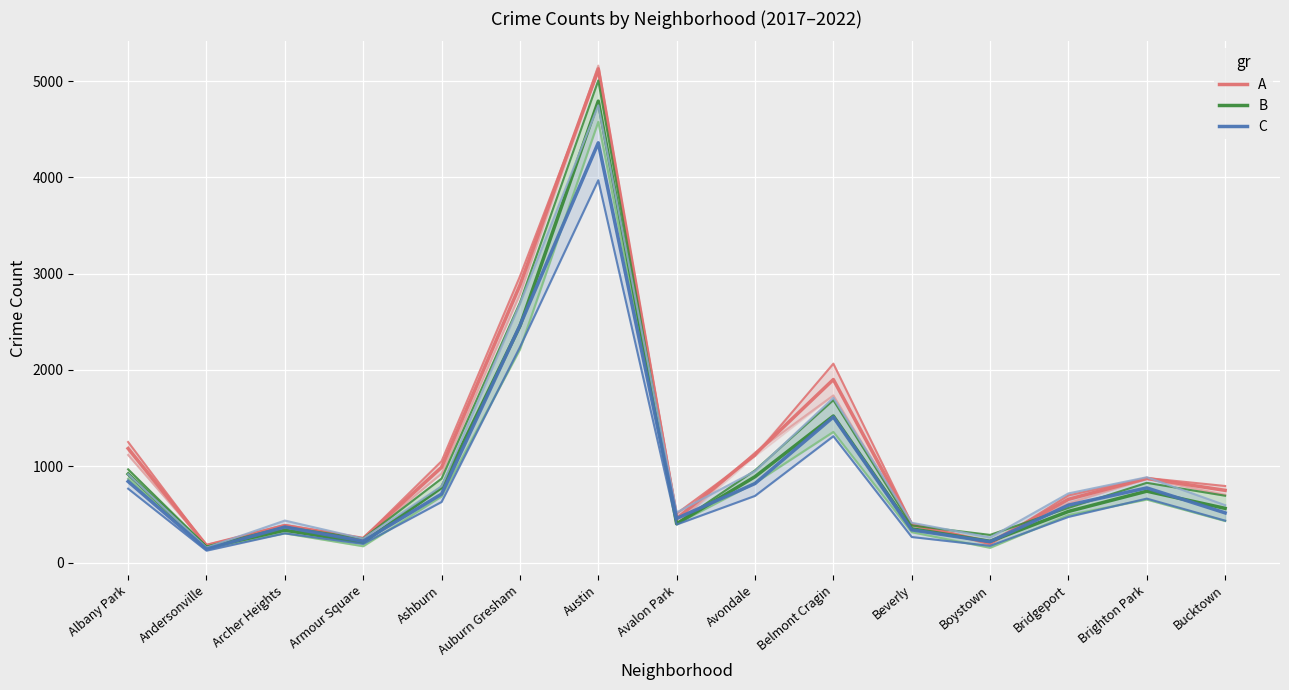

The value of B at Austin is 4793.0. True or false?

True